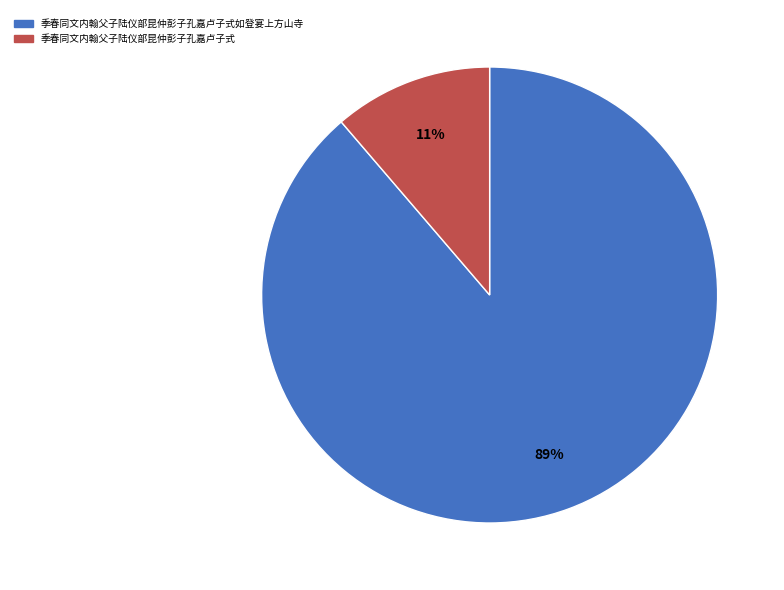

Which slice is the smallest?

季春同文内翰父子陆仪部昆仲彭子孔嘉卢子式